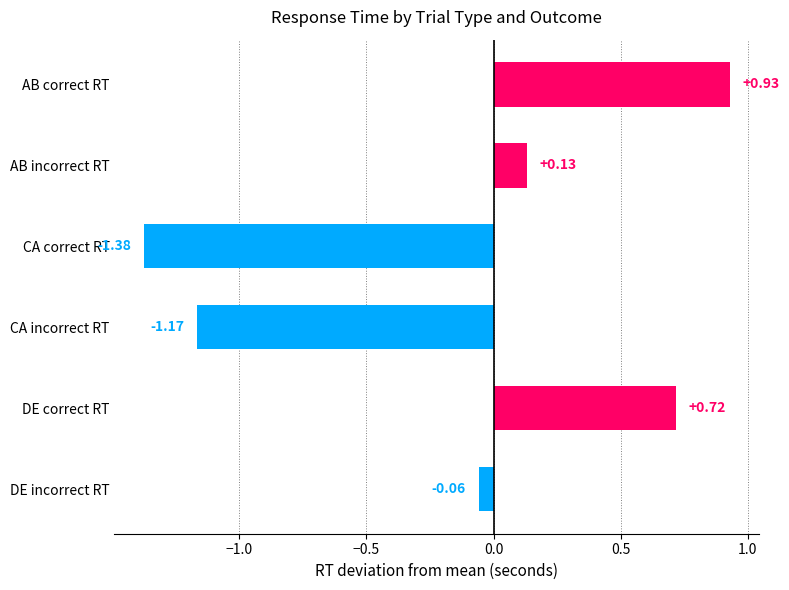

List the labels in order of value, largest first.

AB correct RT, DE correct RT, AB incorrect RT, DE incorrect RT, CA incorrect RT, CA correct RT